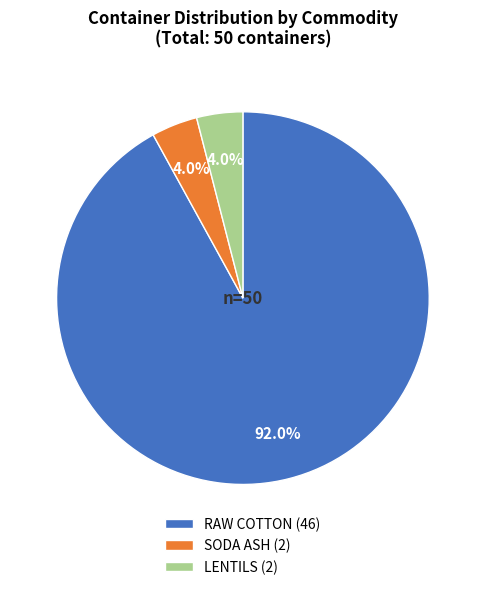

What percentage is the LENTILS slice, to the nearest percent?

4%